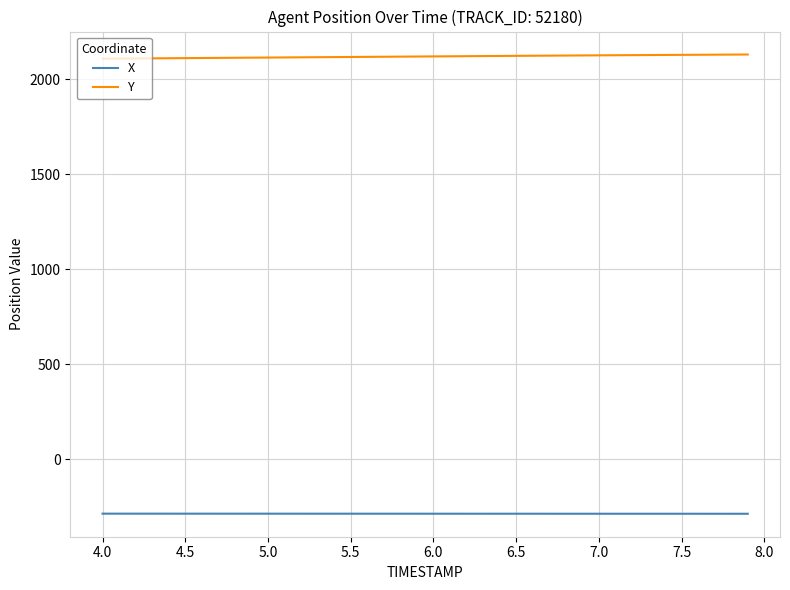

List the series in order of their overall mean, highest first.

Y, X